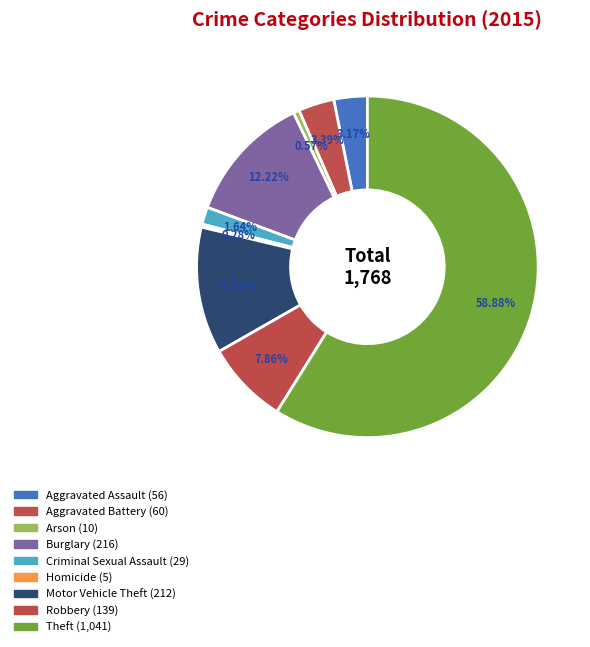

Combined, what portion of the pie is Aggravated Battery and Burglary?

15.6%